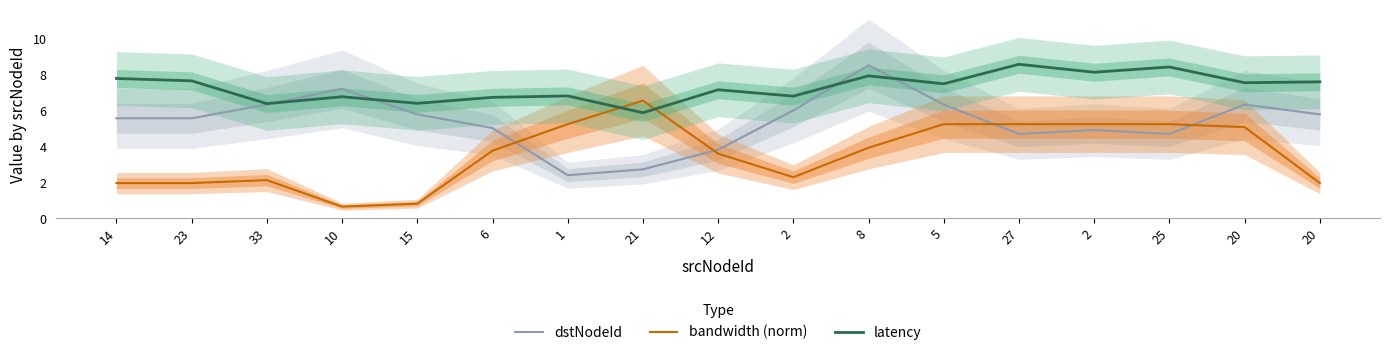

Rank the series at 23 from lowest to highest value.

bandwidth (norm), dstNodeId, latency